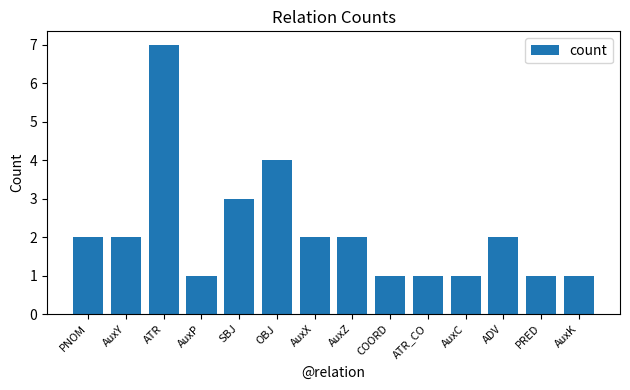

Which has a higher value, AuxX or OBJ?

OBJ